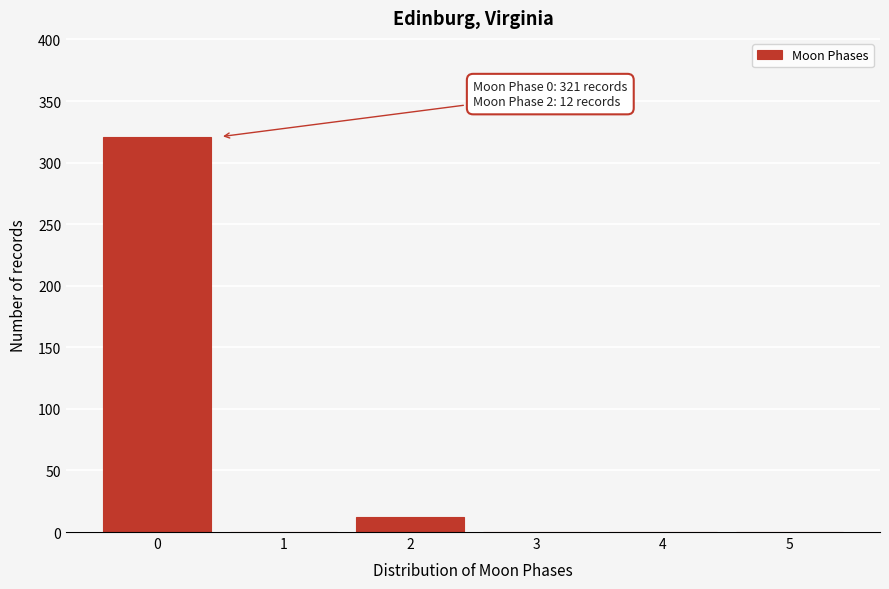

Reading right to left, extract all data points from this chart.

5=0	4=0	3=0	2=12	1=0	0=321